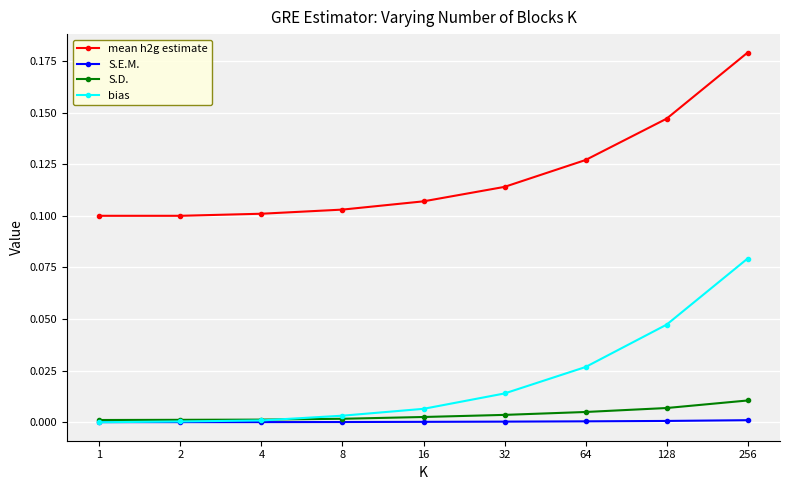

What are all the series names shown in the legend?

mean h2g estimate, S.E.M., S.D., bias